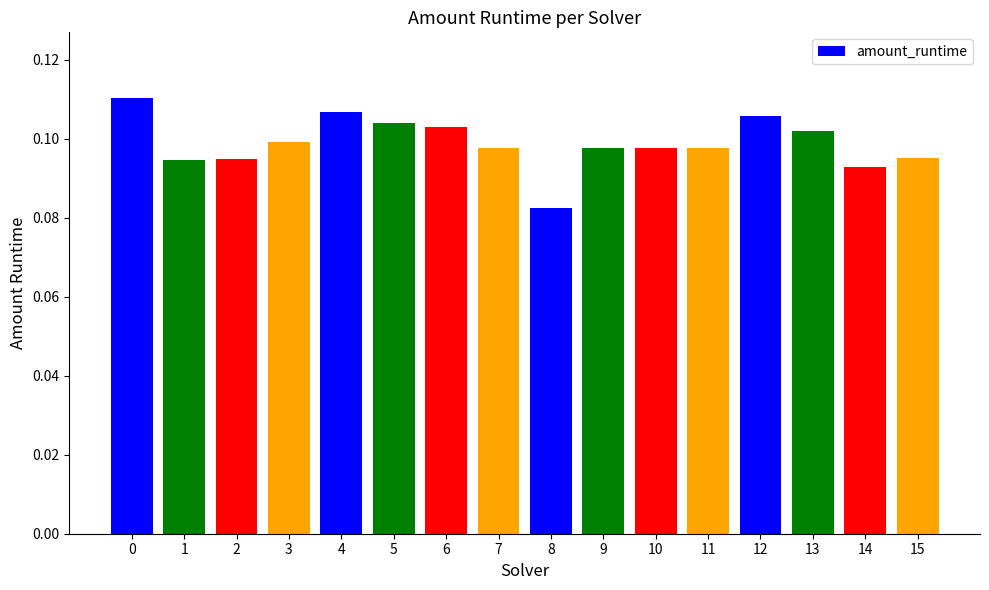

True or false: the data shows 0.0 at 15.

False